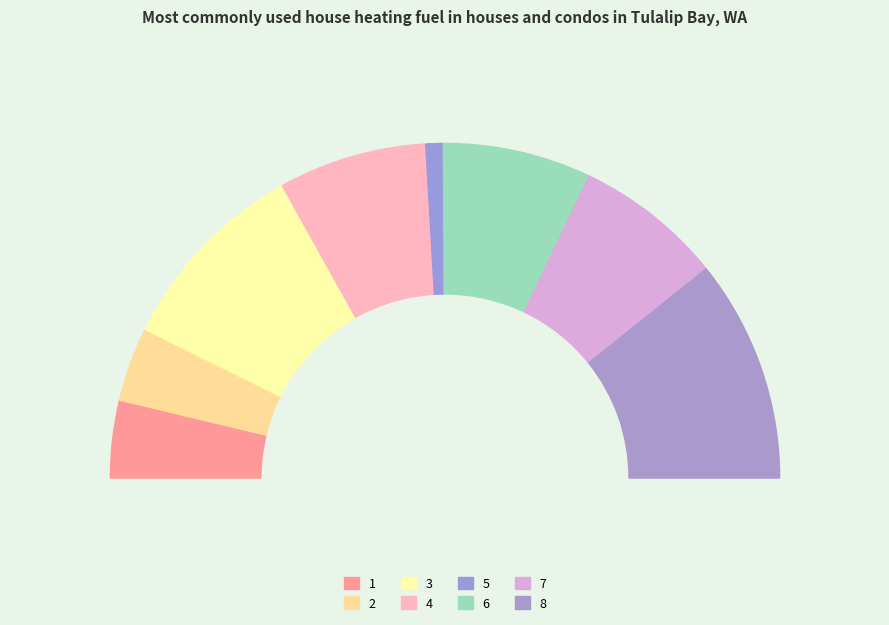

What percentage do 1 and 7 together represent?

21.8%